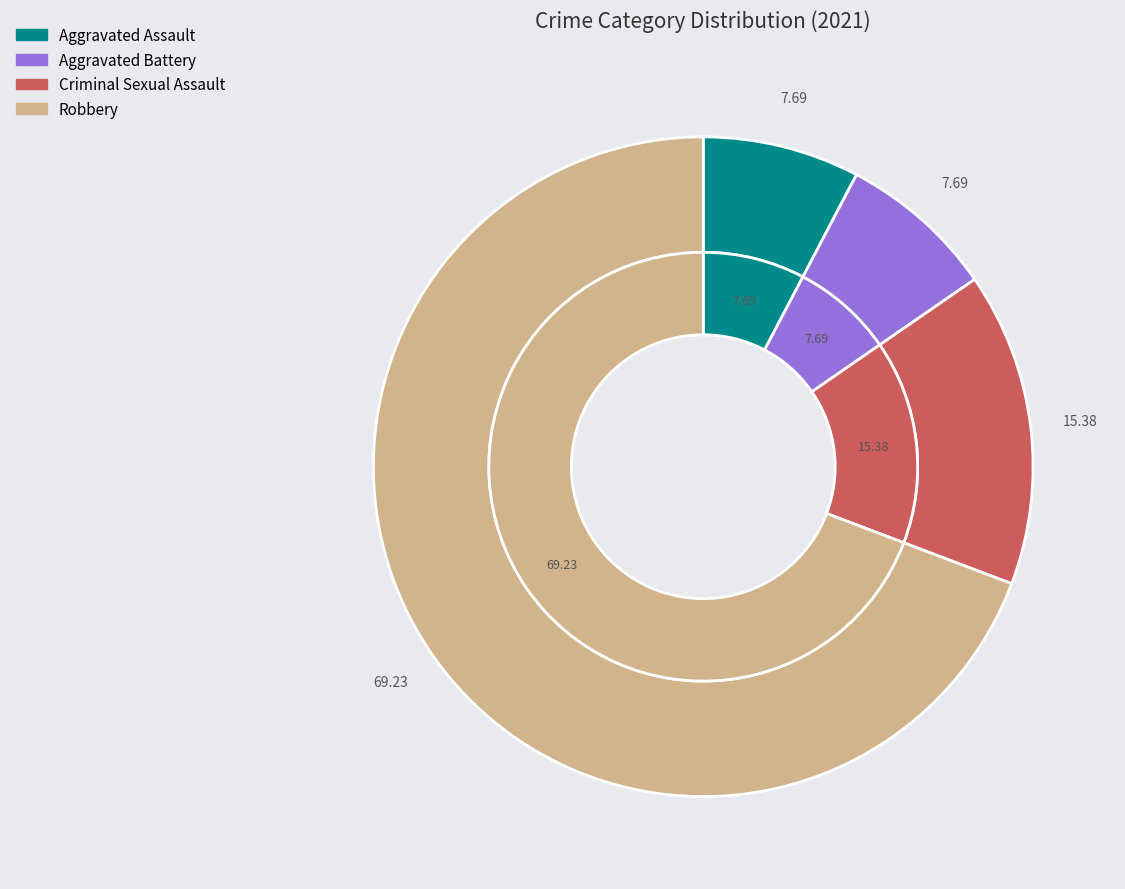

What is the largest slice in the pie chart?

Robbery